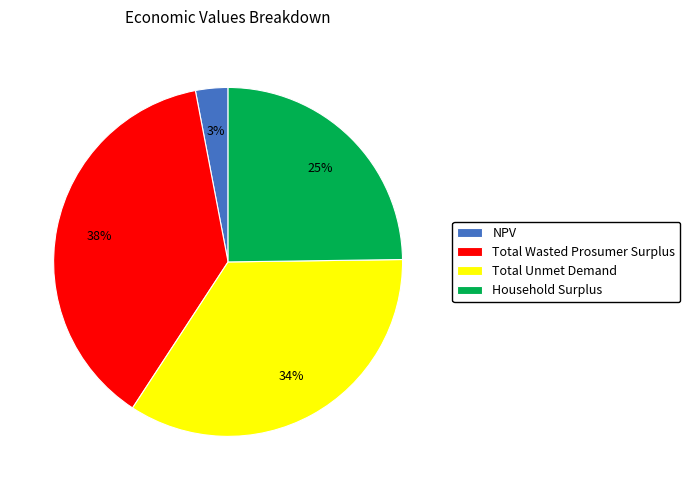

Which slice is the largest?

Total Wasted Prosumer Surplus